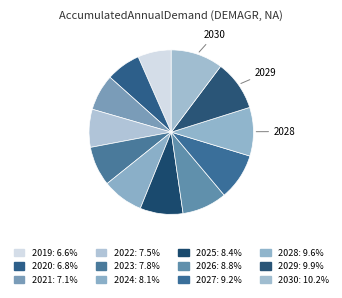

Count the number of slices in the pie.

12